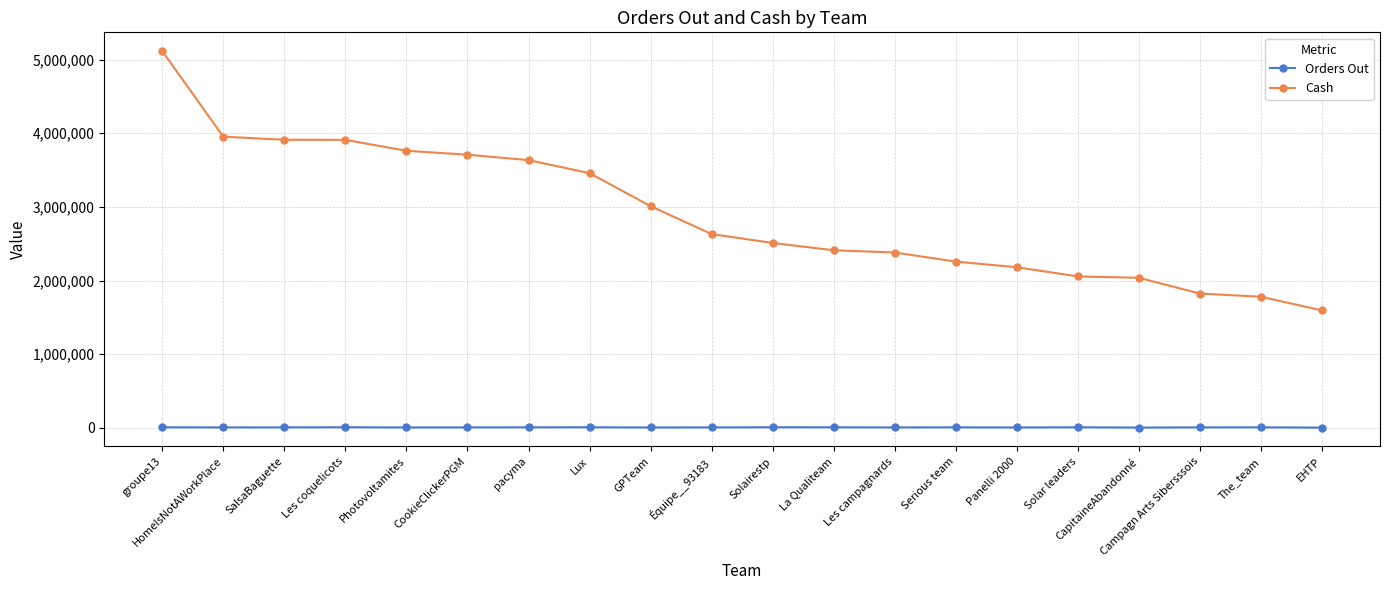

Which series changed the most between La Qualiteam and Campagn Arts Sibersssois?

Cash